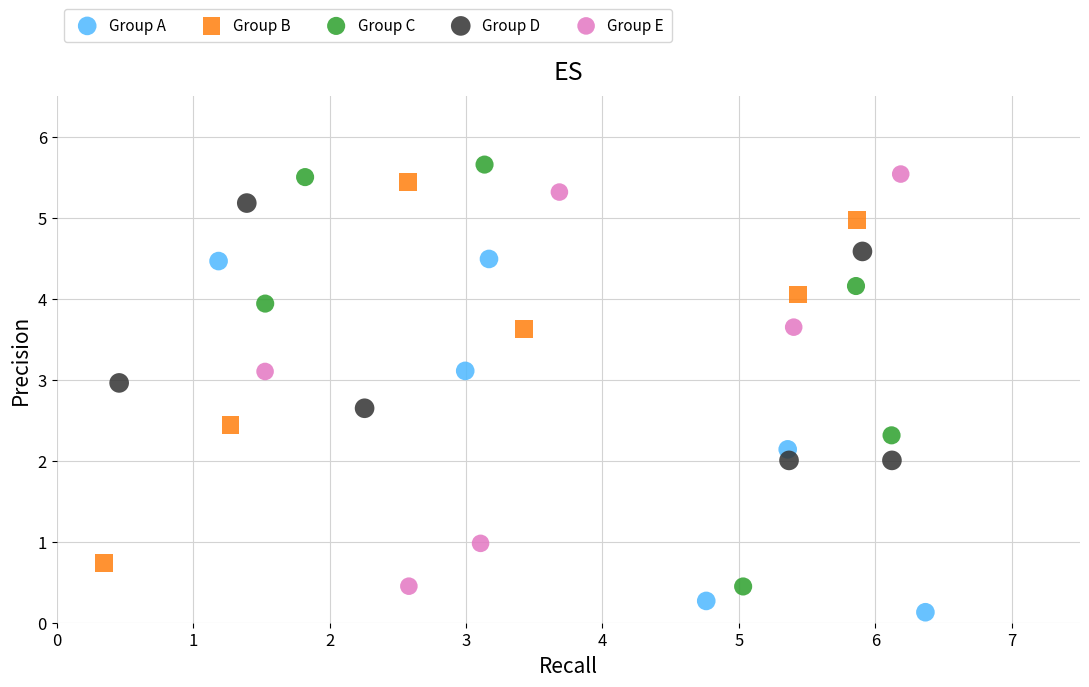

Which series contains the lowest Y value?

Group A